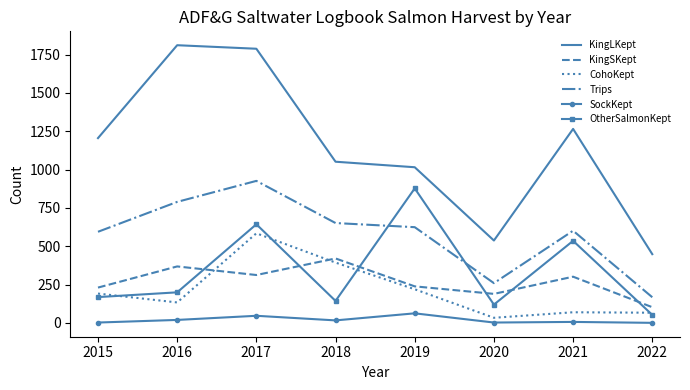

The value of KingLKept at 2015 is 1205. True or false?

True